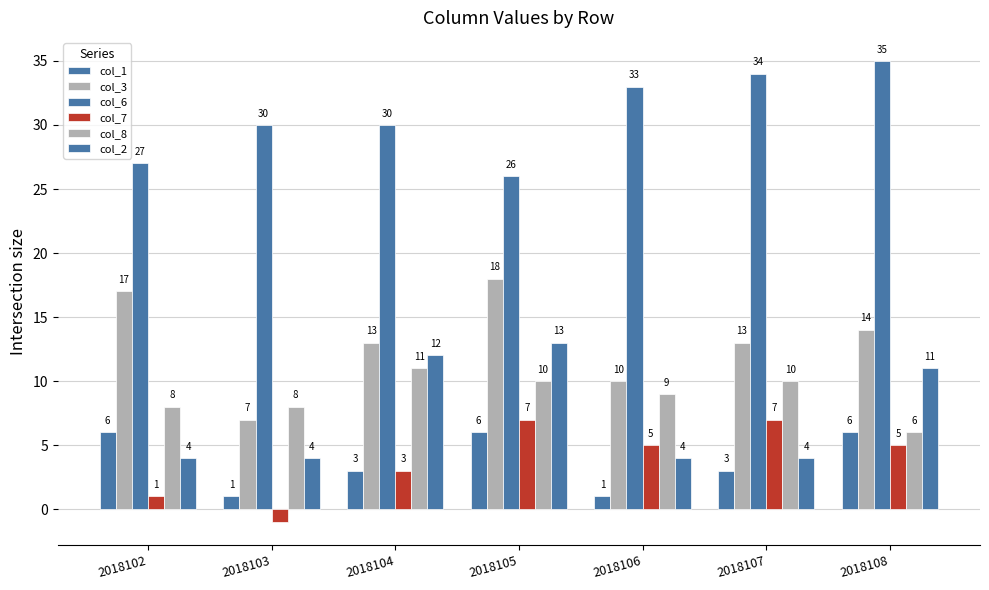

Which series has the widest spread of values?

col_3